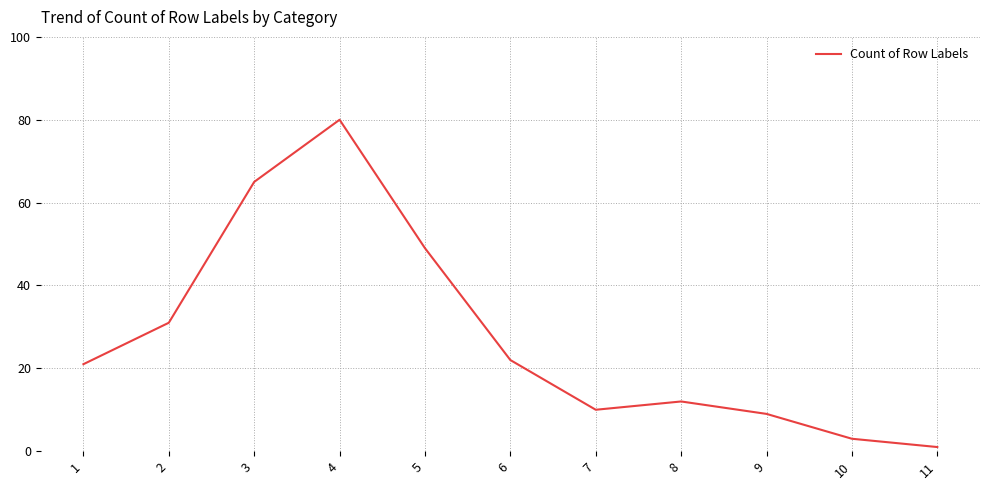

What is the difference between the second highest and second lowest values?

62